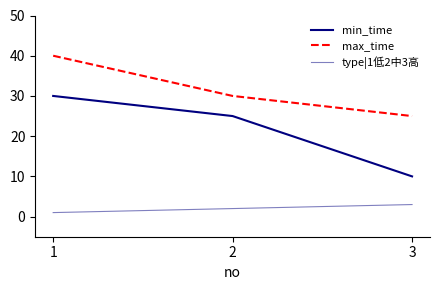

Reading left to right, transcribe all the data shown in this chart.

min_time: 1=30	2=25	3=10
max_time: 1=40	2=30	3=25
type|1低2中3高: 1=1	2=2	3=3